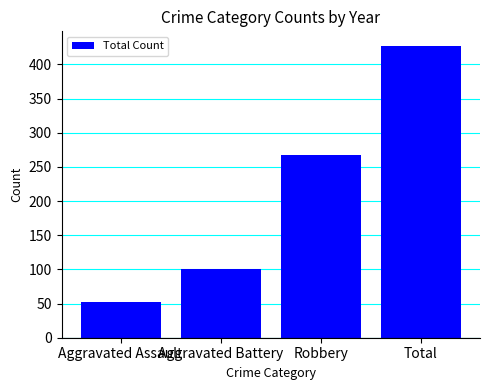

What is the ratio of the value at Aggravated Battery to the value at Total?

0.2